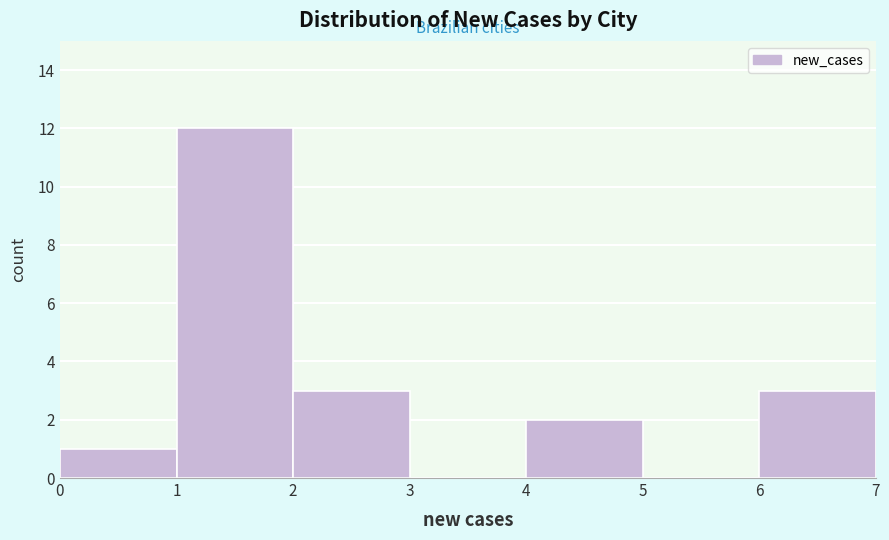

Reading left to right, transcribe this chart: for each bar, give the range it covers on the x-axis and its height. The values are not printed on the chart, so give them approximately, as read against the axis.

0 to 1: 1
1 to 2: 12
2 to 3: 3
3 to 4: 0
4 to 5: 2
5 to 6: 0
6 to 7: 3